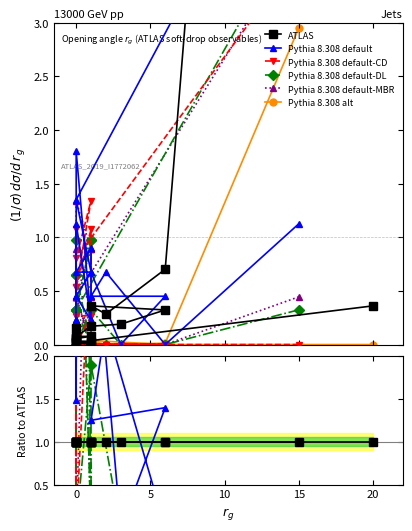

True or false: Pythia 8.308 default-MBR has more than 2 points higher than both neighbors.

False